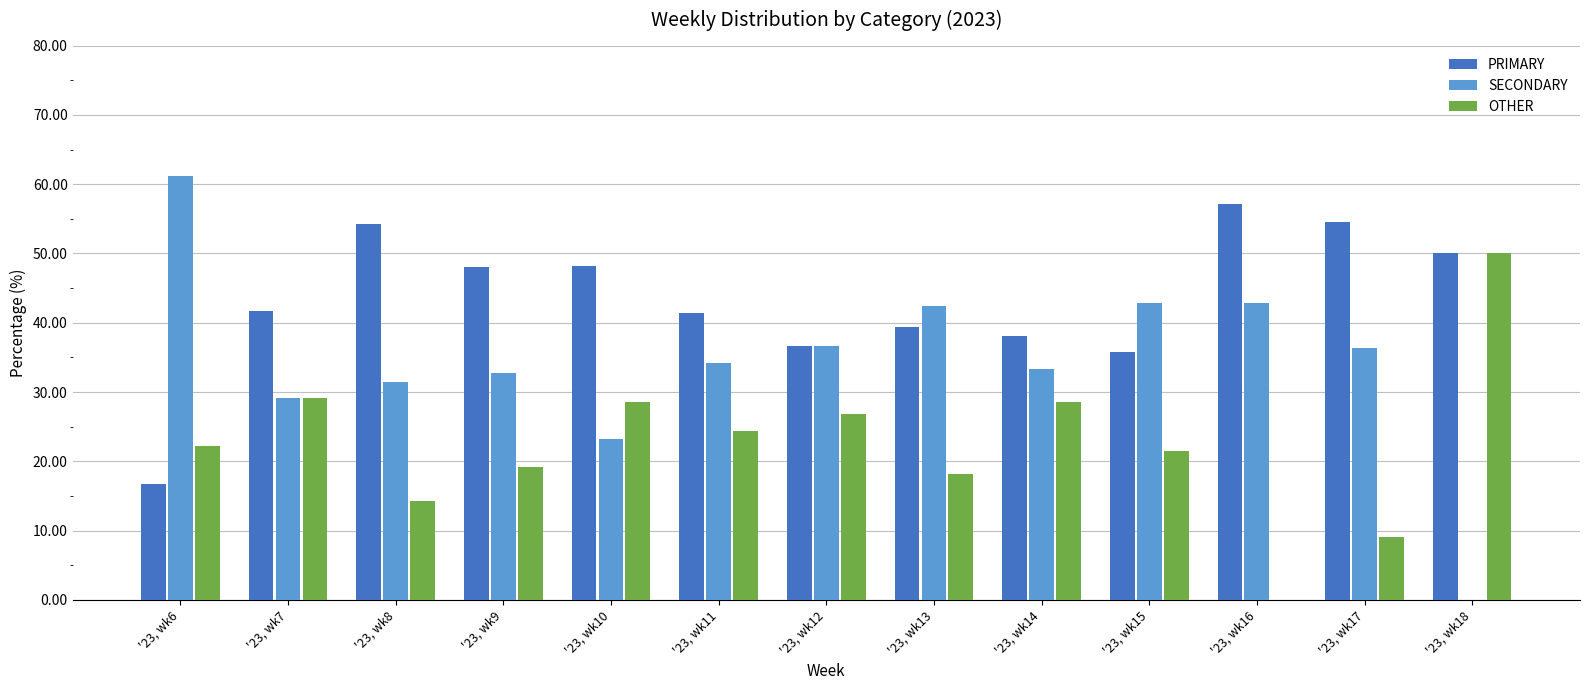

What is the sum of the OTHER values at '23, wk14 and '23, wk17?

37.7